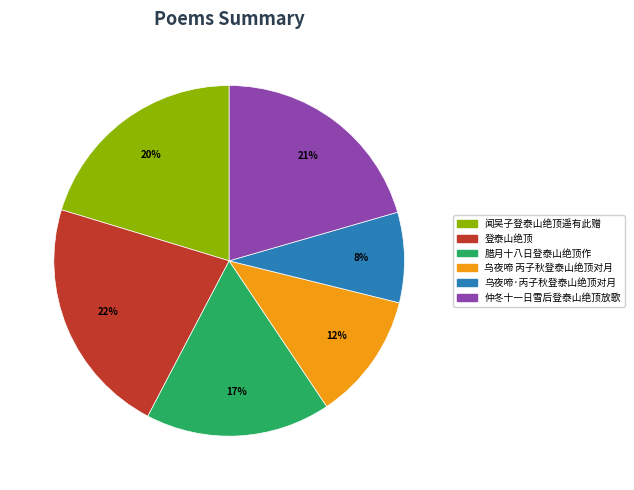

Which has a higher value, 登泰山绝顶 or 闻吴子登泰山绝顶遥有此赠?

登泰山绝顶